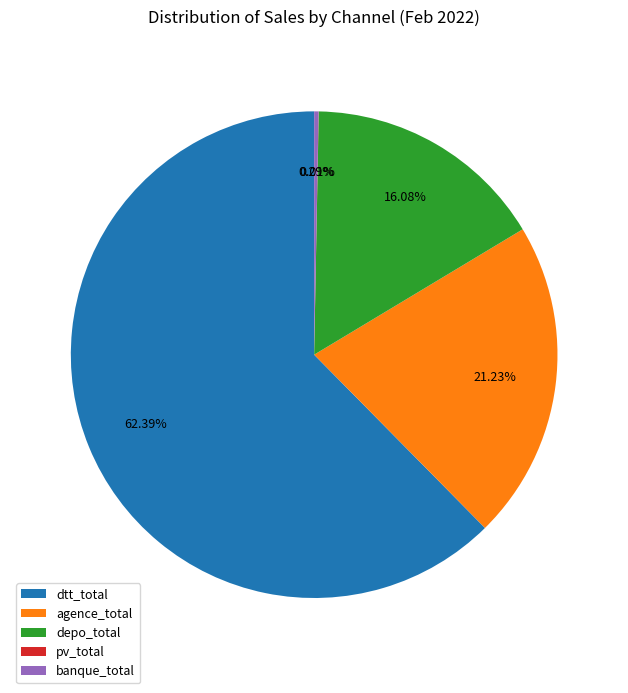

Combined, do banque_total and depo_total account for over 50%?

No